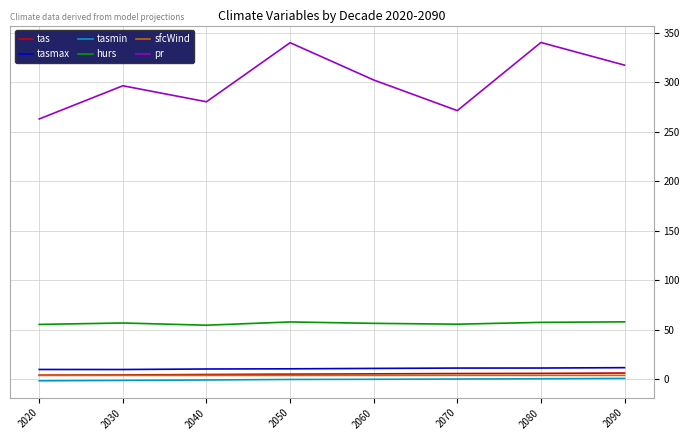

What is the minimum value shown in the chart?

-1.5